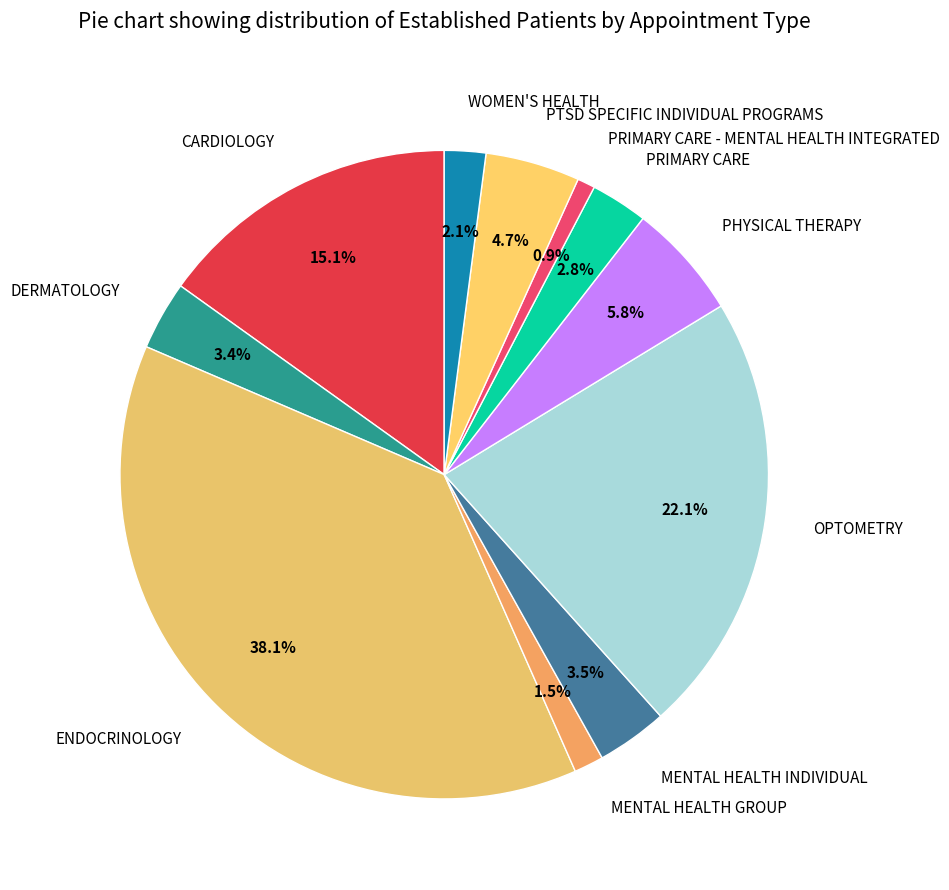

How many segments does this pie chart have?

11